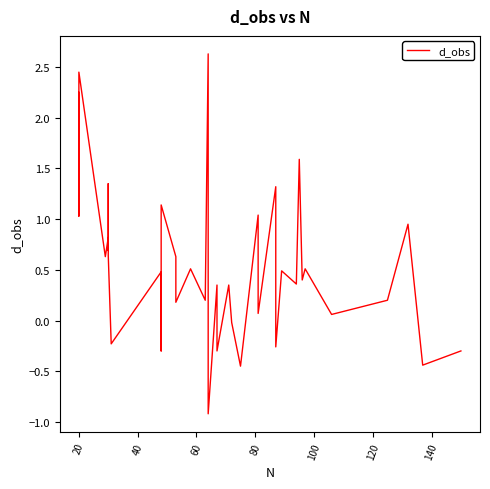

Reading left to right, extract all data points from this chart.

2.2	1.0	2.5	0.6	0.8	0.7	1.4	0.8	0.6	-0.2	0.5	-0.3	1.1	0.6	0.4	0.2	0.5	0.2	2.6	-0.9	0.3	-0.0	-0.3	0.3	-0.0	-0.5	1.0	0.1	1.3	-0.3	0.5	0.4	1.6	0.4	0.5	0.1	0.2	0.9	-0.4	-0.3